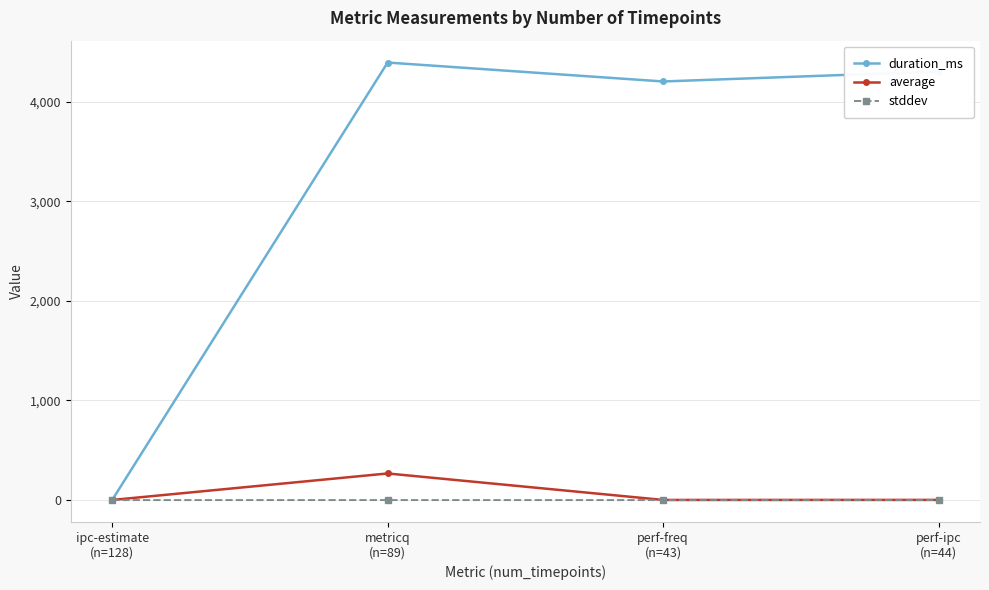

What is the lowest value of the average series?

1.2